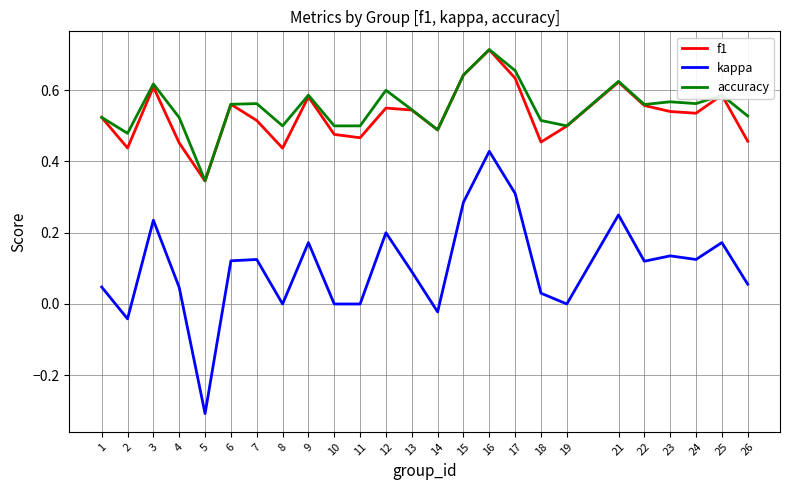

At 4, list the series in order from smallest to largest.

kappa, f1, accuracy